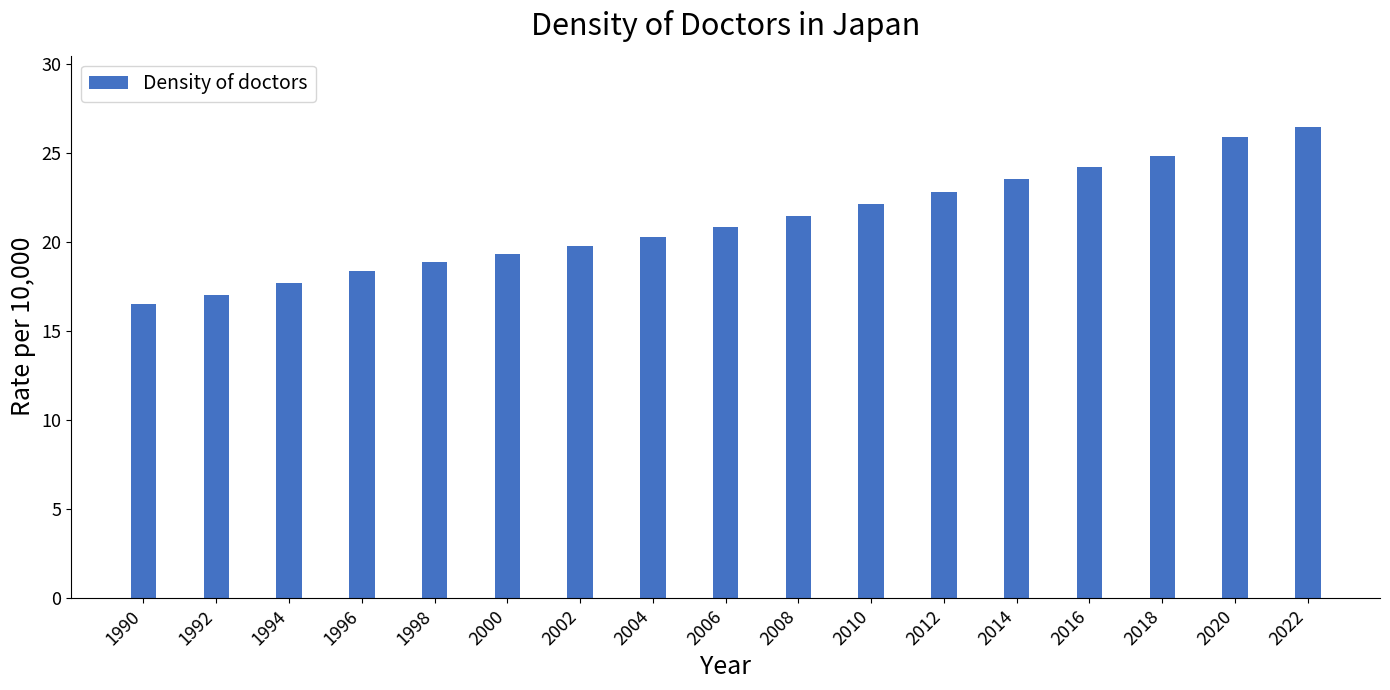

At which category does the chart reach its peak across all series?

2022